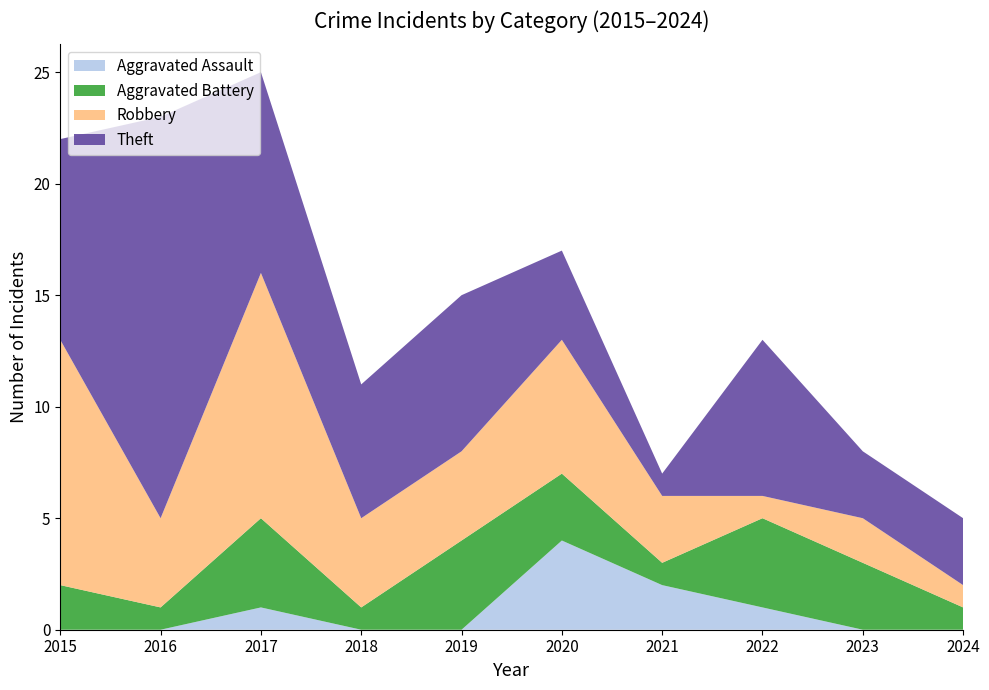

Reading left to right, transcribe all the data shown in this chart.

Aggravated Assault: 0	0	1	0	0	4	2	1	0	0
Aggravated Battery: 2	1	4	1	4	3	1	4	3	1
Robbery: 11	4	11	4	4	6	3	1	2	1
Theft: 9	18	9	6	7	4	1	7	3	3